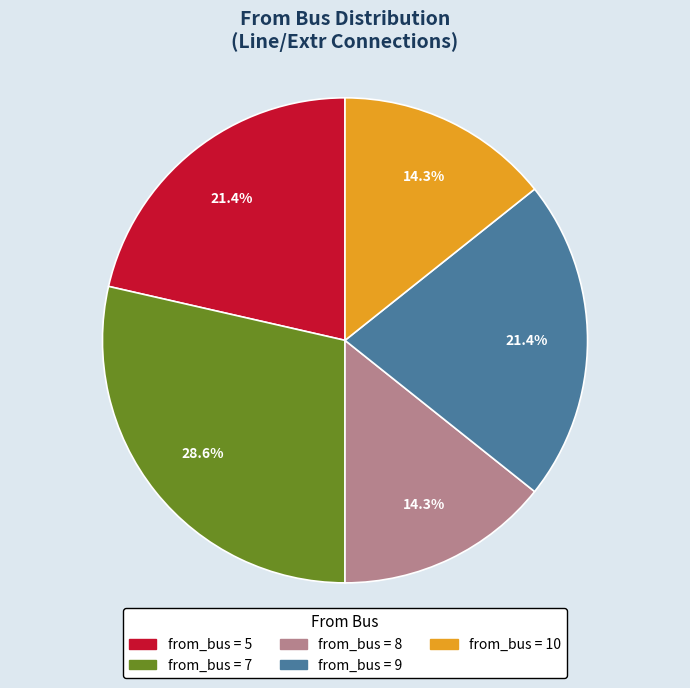

Is there any slice that represents more than half of the pie?

No